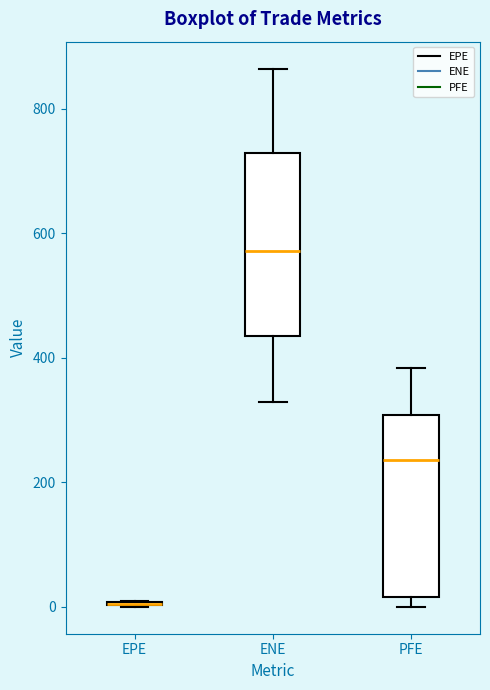

Where does the median line of the box for ENE sit on the y-axis? The values are not printed on the chart, so give them approximately, as read against the axis.

580